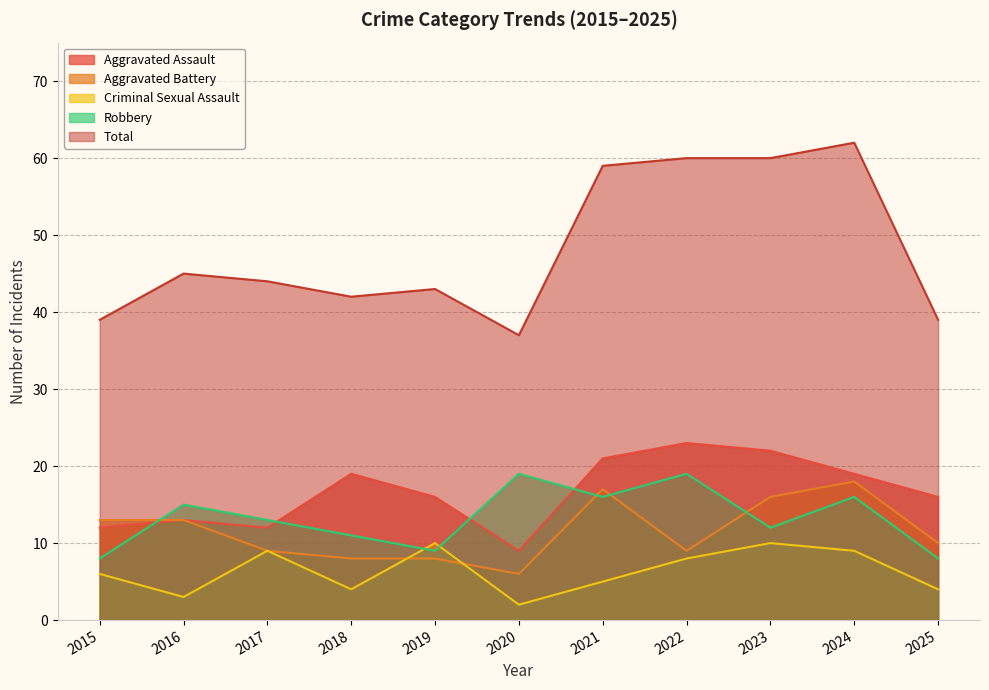

What is the minimum value for Criminal Sexual Assault?

2